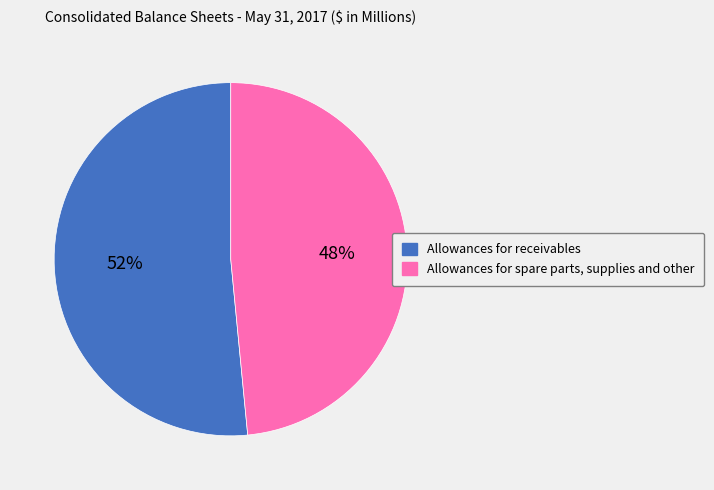

To the nearest percent, what is the combined percentage of Allowances for receivables and Allowances for spare parts, supplies and other?

100%